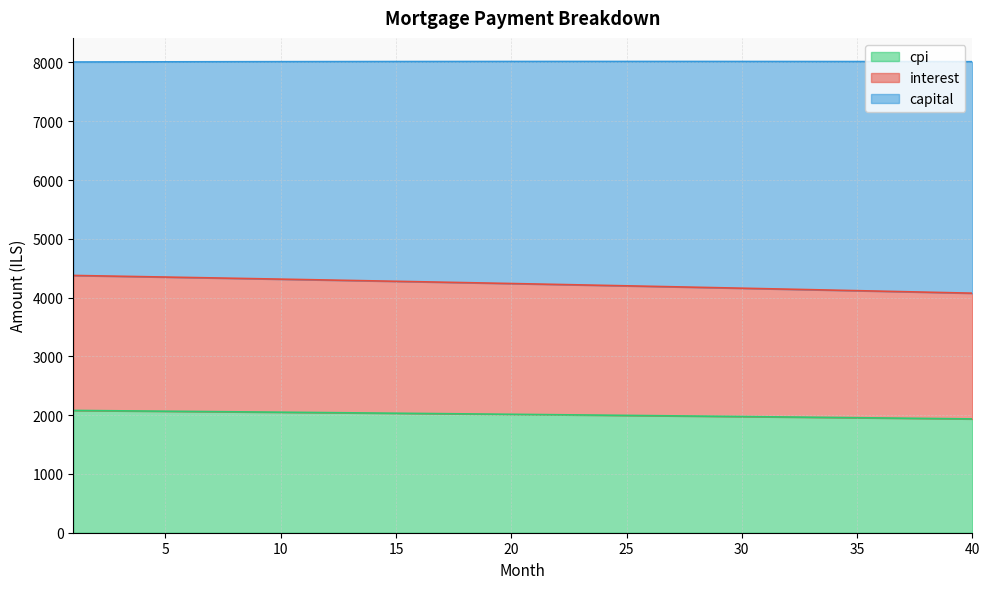

The value of cpi at 35 is 2858.3. True or false?

False